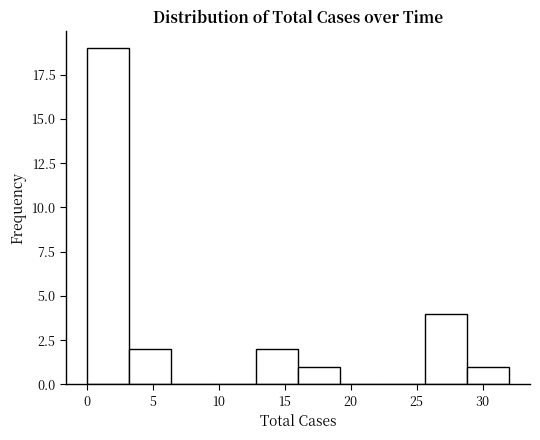

Reading left to right, list every bar in this chart as the range it spans on the x-axis followed by its height. Neither the bar edges nor the heights are printed on the chart, so give them approximately, as read against the axes.

0.0 to 3.2: 19
3.2 to 6.4: 2
6.4 to 9.6: 0
9.6 to 12.8: 0
12.8 to 16.0: 2
16.0 to 19.2: 1
19.2 to 22.4: 0
22.4 to 25.6: 0
25.6 to 28.8: 4
28.8 to 32.0: 1